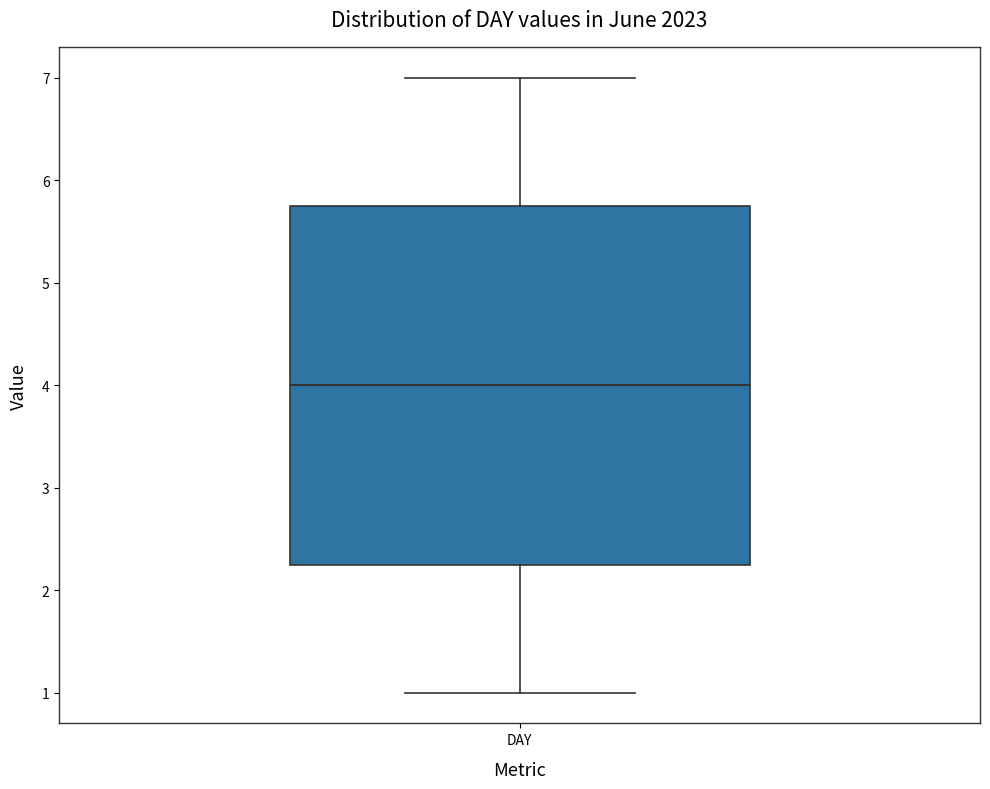

Transcribe this box plot: give where the median line is, the range the box spans, and where the two whiskers end, as read against the y-axis. The values are not printed on the chart, so give them approximately, as read against the axis.

median 4.0, box 2.3 to 5.8, whiskers 1.0 to 7.0